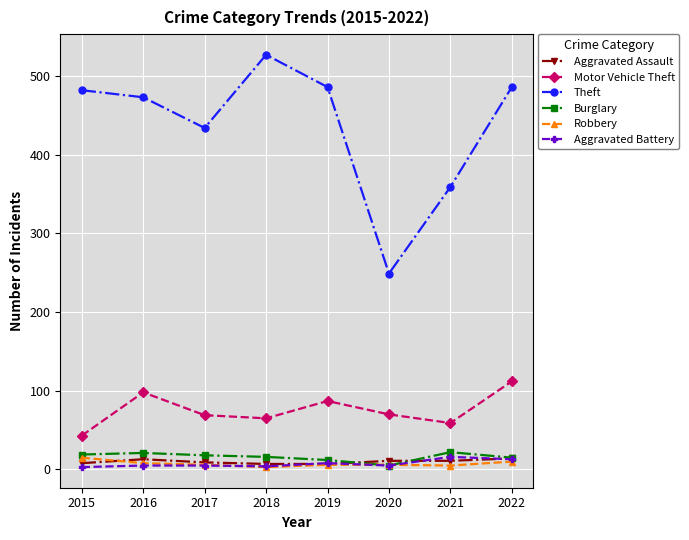

What value does the Motor Vehicle Theft series have at 2017?

69